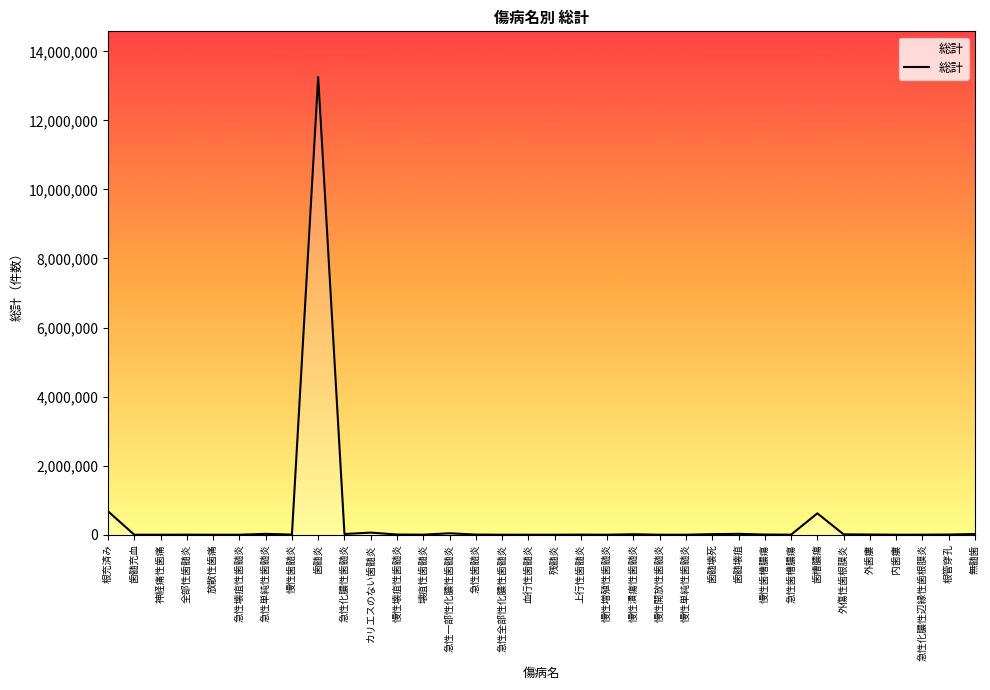

Which label corresponds to the largest value in the chart?

歯髄炎